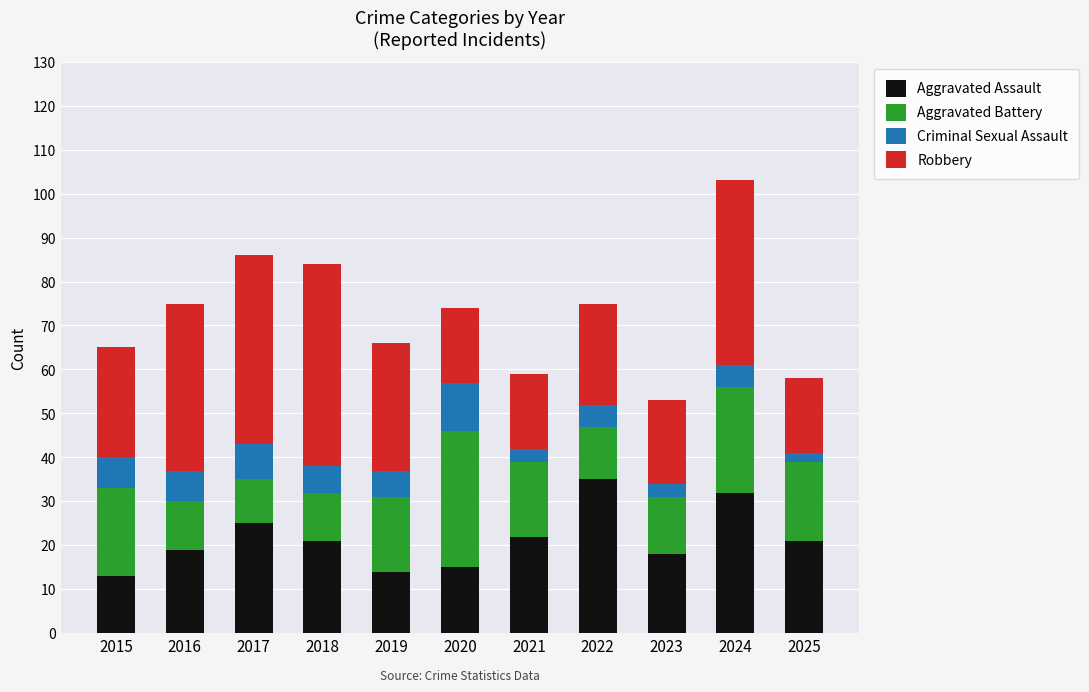

What is the lowest value of the Aggravated Assault series?

13